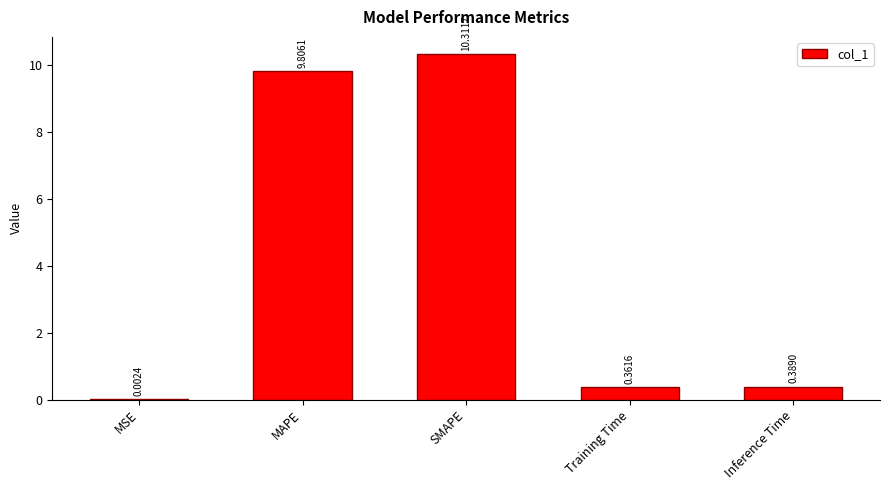

At which label is the value closest to 5?

Inference Time